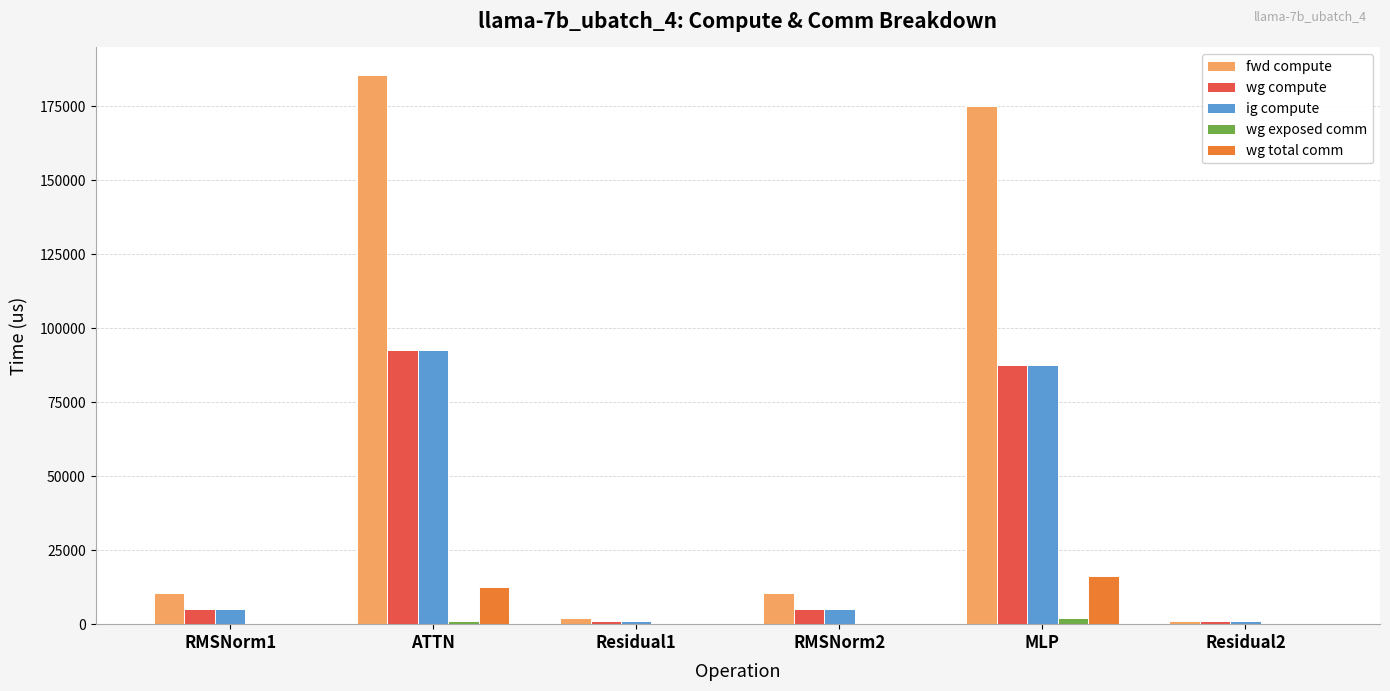

Which series has the largest total across all categories?

fwd compute